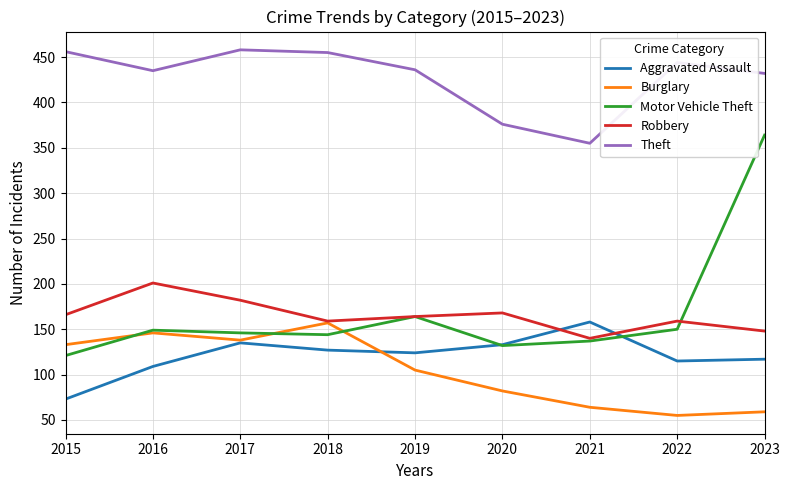

Which series has the widest spread of values?

Motor Vehicle Theft